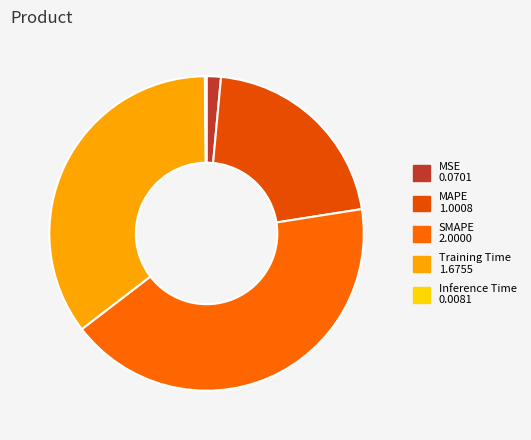

Is it true that Training Time is 35% of the pie?

True